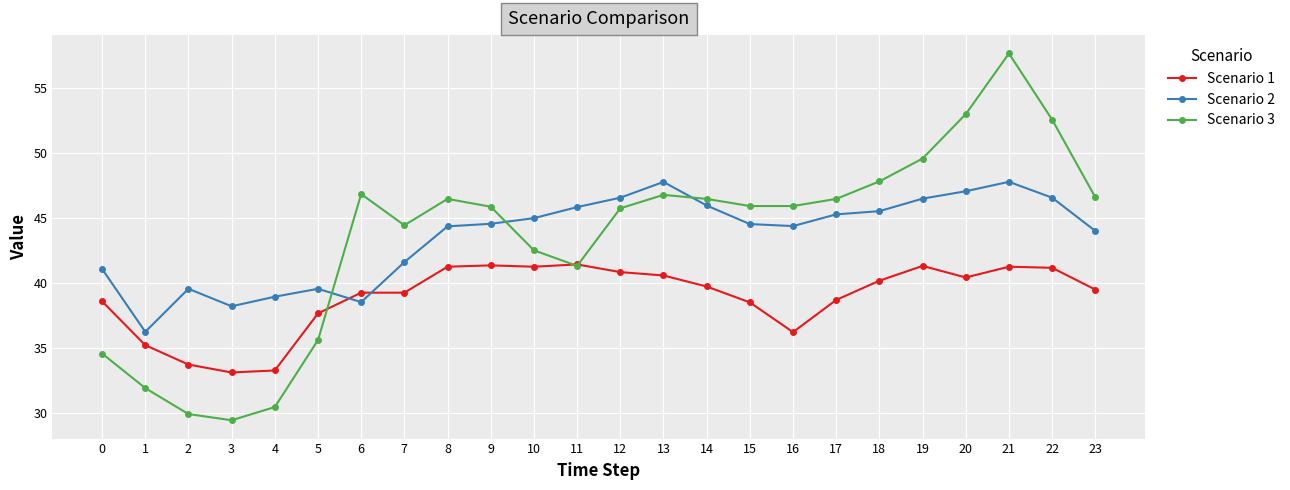

Where is the first local minimum for Scenario 2?

1